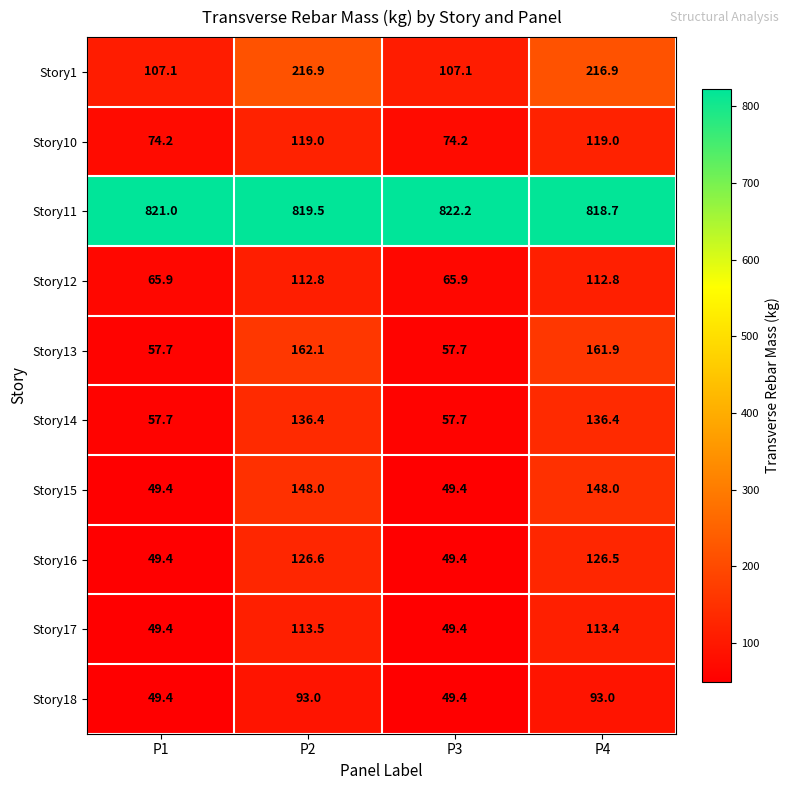

How many data points does each series have?

4